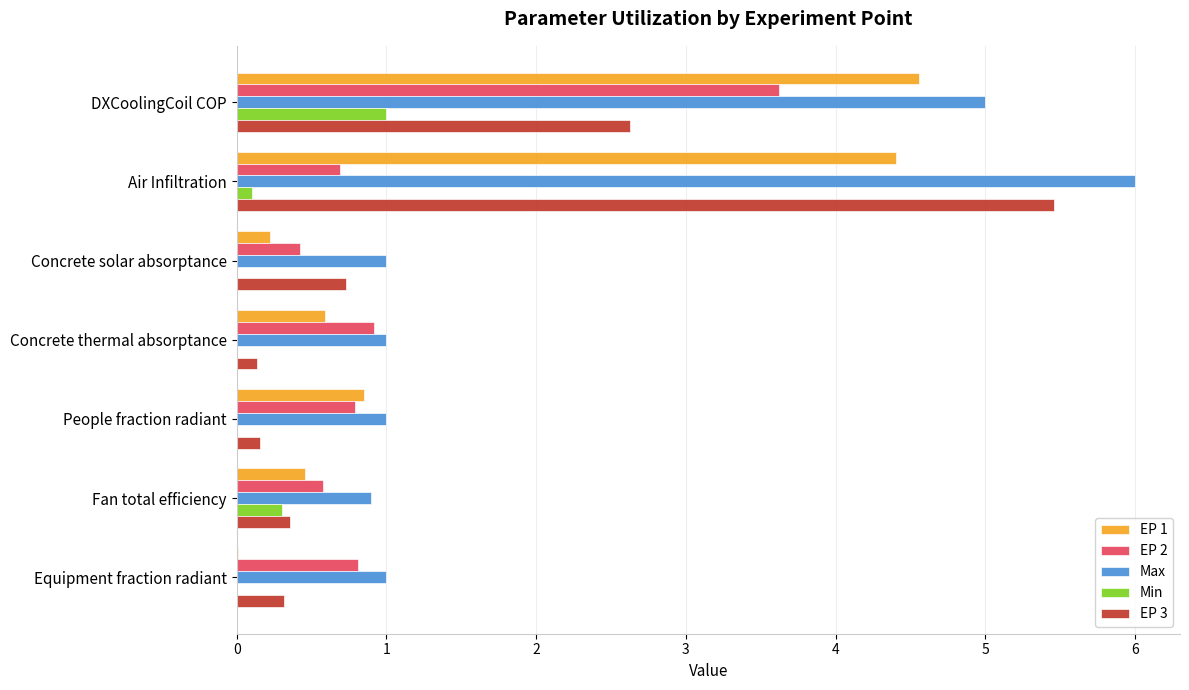

Which series changed the most between DXCoolingCoil COP and People fraction radiant?

Max